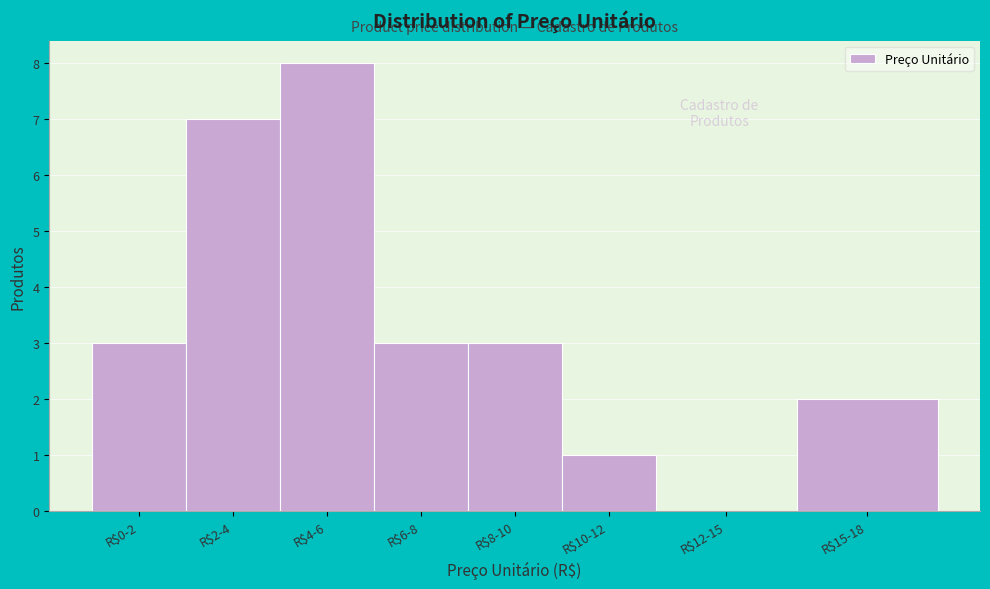

What is the sum of all values?

27